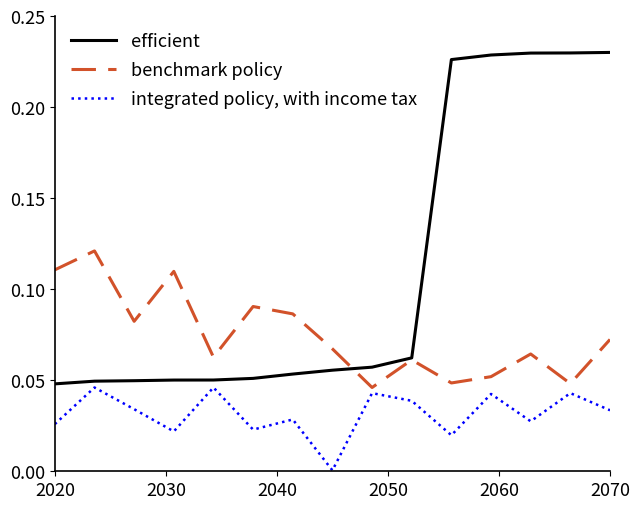

At how many categories does at least one series exceed 0?

15